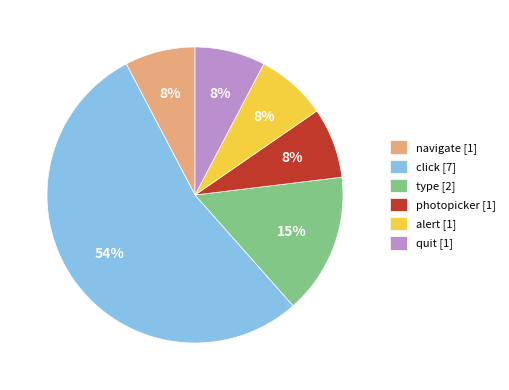

Which category has the biggest portion of the pie?

click